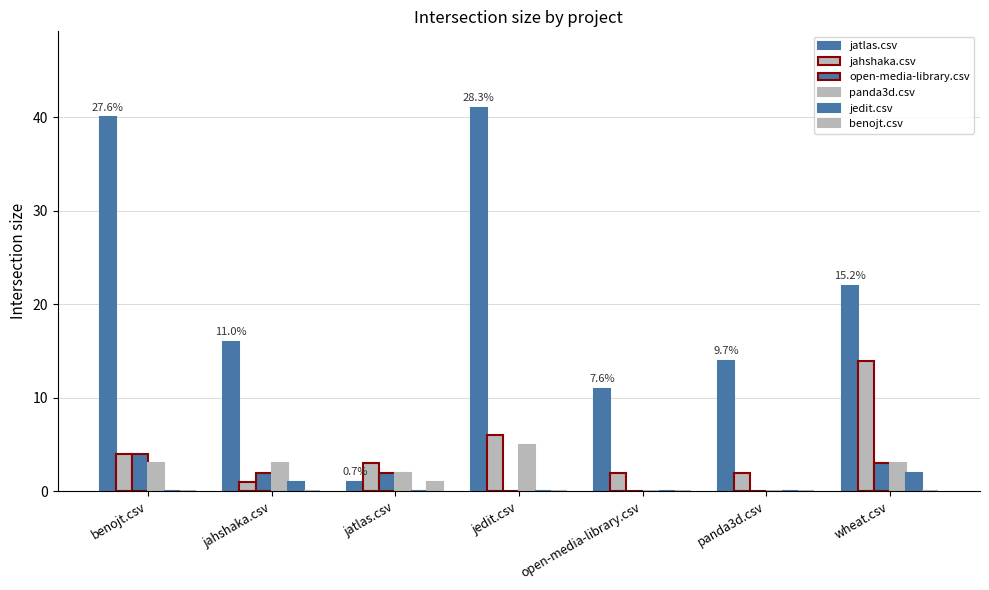

Reading right to left, what are all the values shown in this chart?

jatlas.csv: wheat.csv=22	panda3d.csv=14	open-media-library.csv=11	jedit.csv=41	jatlas.csv=1	jahshaka.csv=16	benojt.csv=40
jahshaka.csv: wheat.csv=14	panda3d.csv=2	open-media-library.csv=2	jedit.csv=6	jatlas.csv=3	jahshaka.csv=1	benojt.csv=4
open-media-library.csv: wheat.csv=3	panda3d.csv=0	open-media-library.csv=0	jedit.csv=0	jatlas.csv=2	jahshaka.csv=2	benojt.csv=4
panda3d.csv: wheat.csv=3	panda3d.csv=0	open-media-library.csv=0	jedit.csv=5	jatlas.csv=2	jahshaka.csv=3	benojt.csv=3
jedit.csv: wheat.csv=2	panda3d.csv=0	open-media-library.csv=0	jedit.csv=0	jatlas.csv=0	jahshaka.csv=1	benojt.csv=0
benojt.csv: wheat.csv=0	panda3d.csv=0	open-media-library.csv=0	jedit.csv=0	jatlas.csv=1	jahshaka.csv=0	benojt.csv=0